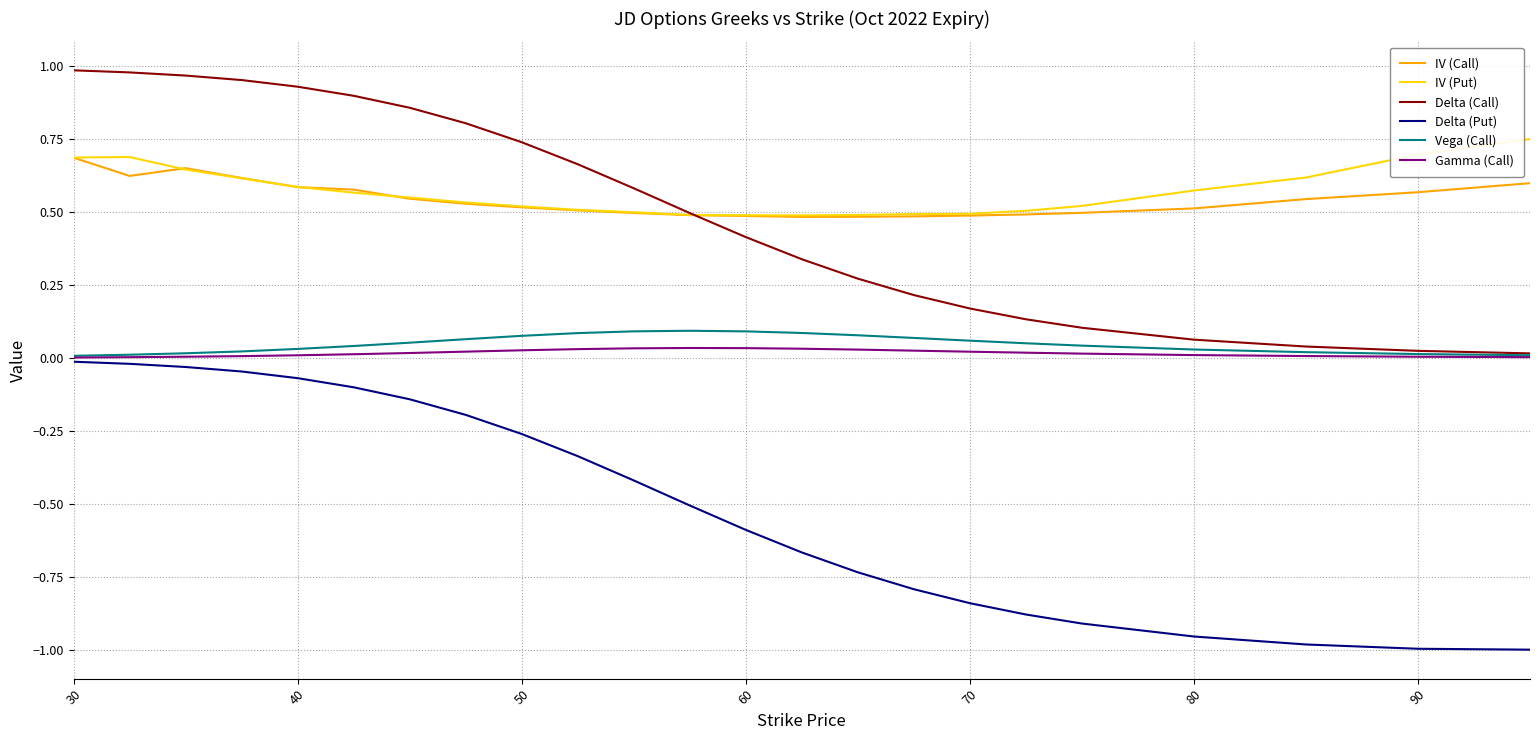

Which series has the widest spread of values?

Delta (Put)